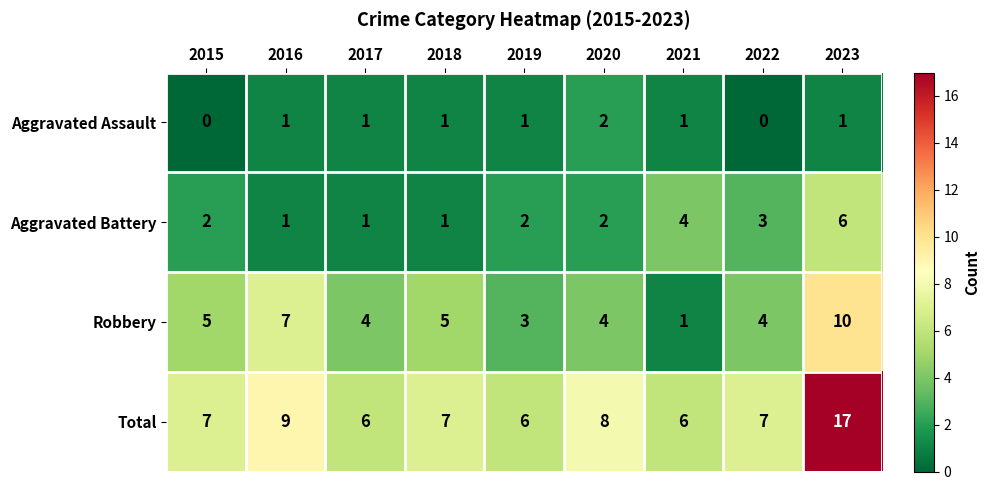

How many series are shown in this chart?

4